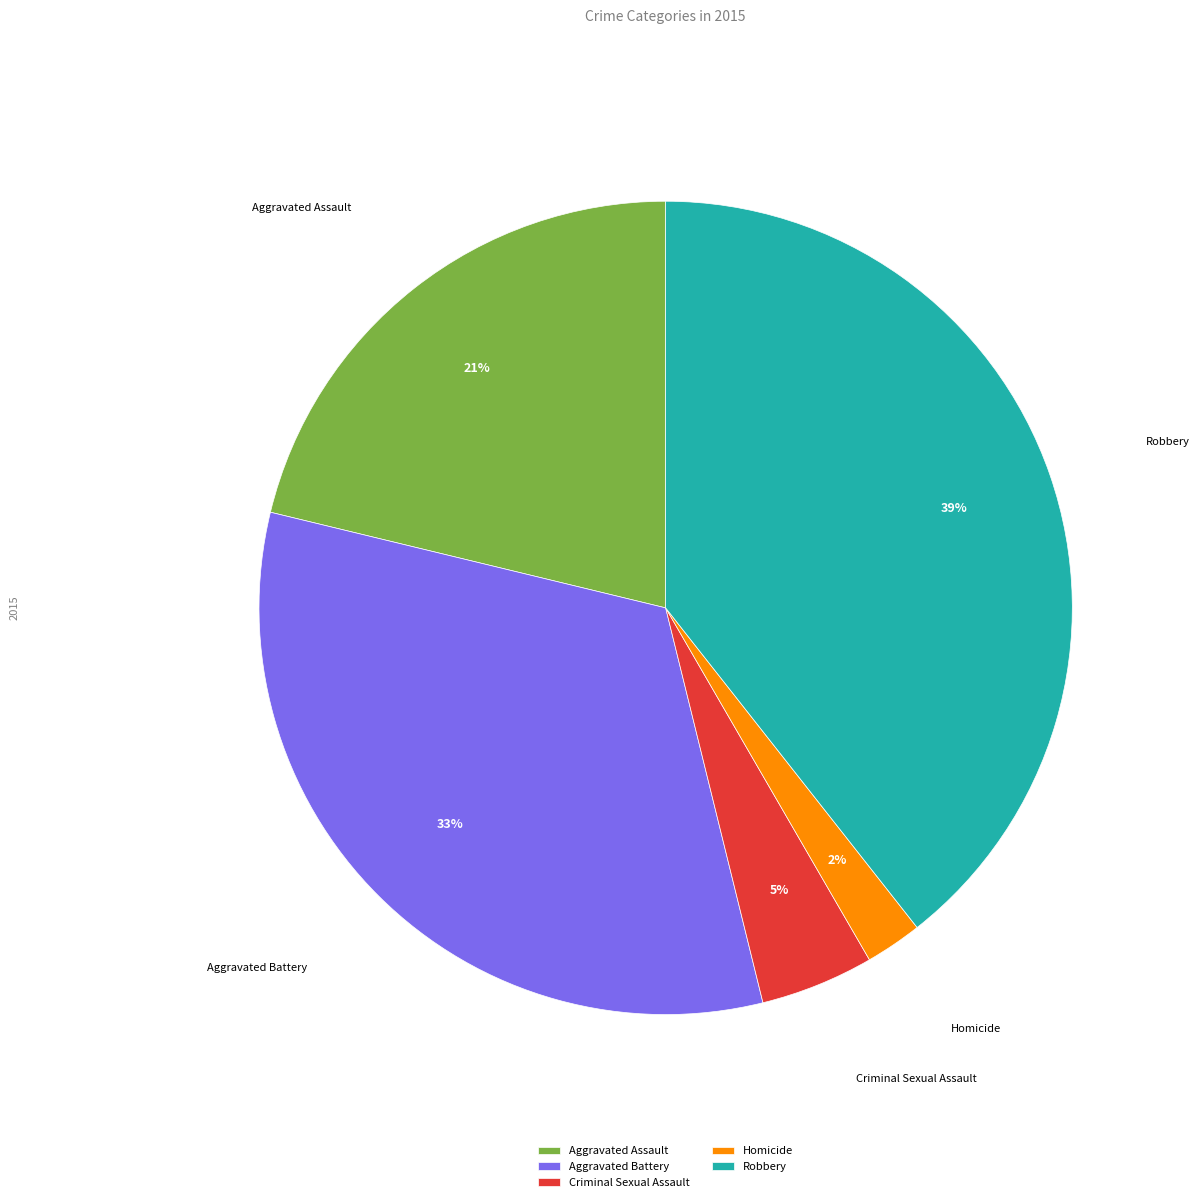

To the nearest percent, what is the average slice percentage?

20%